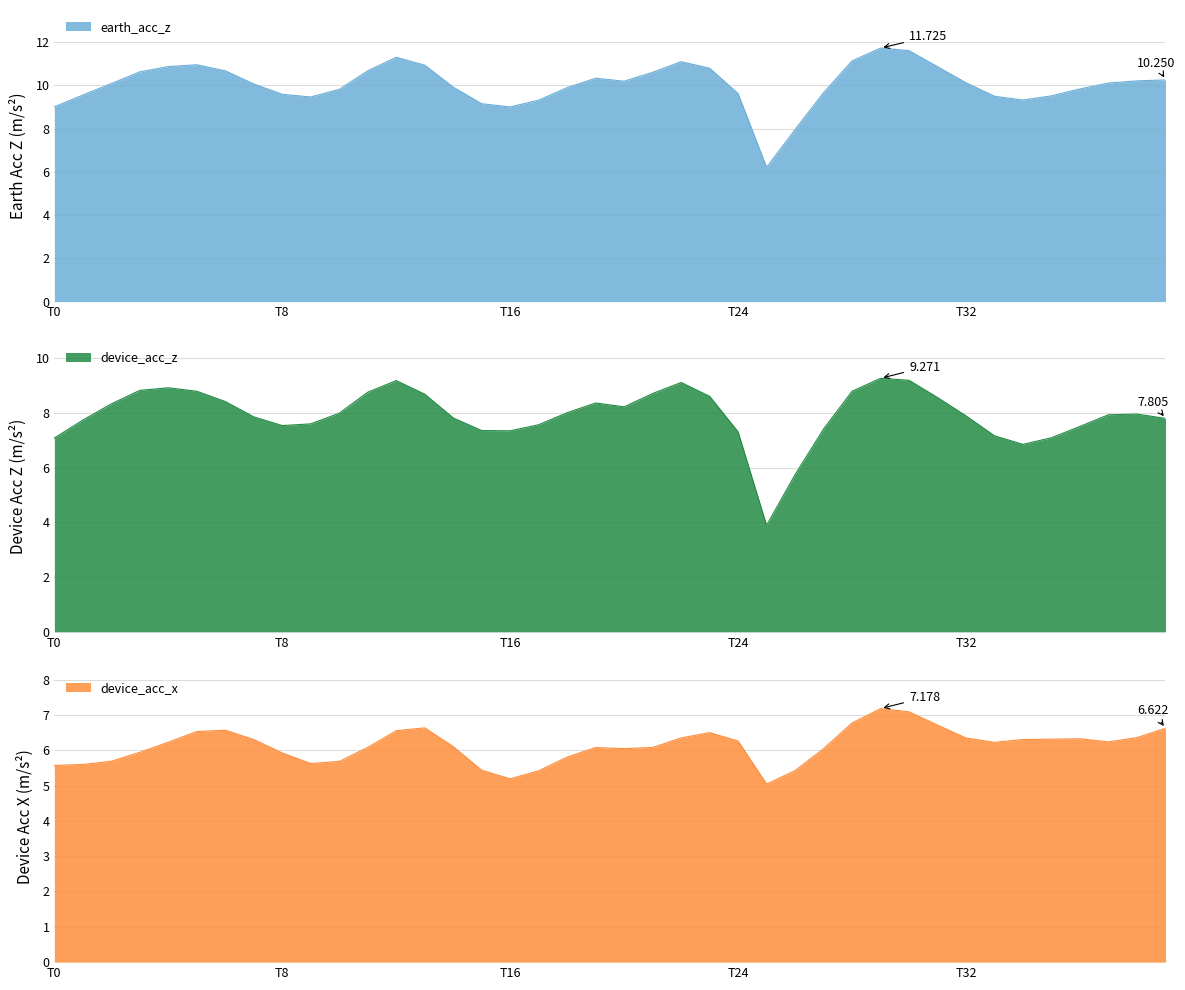

What is the value of the device_acc_z point at the 3rd from the left?

8.3